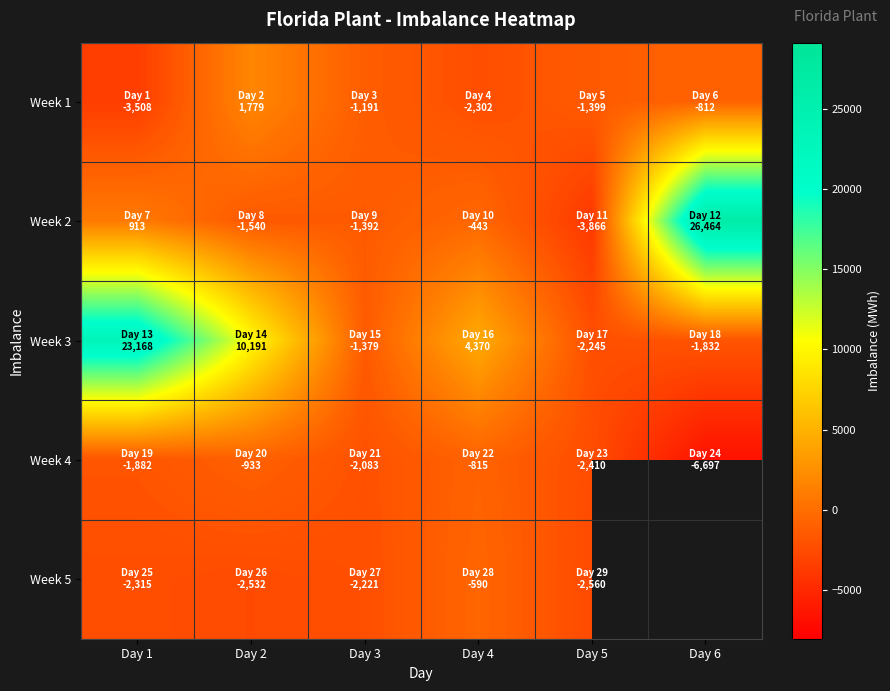

What is the total value across all series at Day 4?

220.0